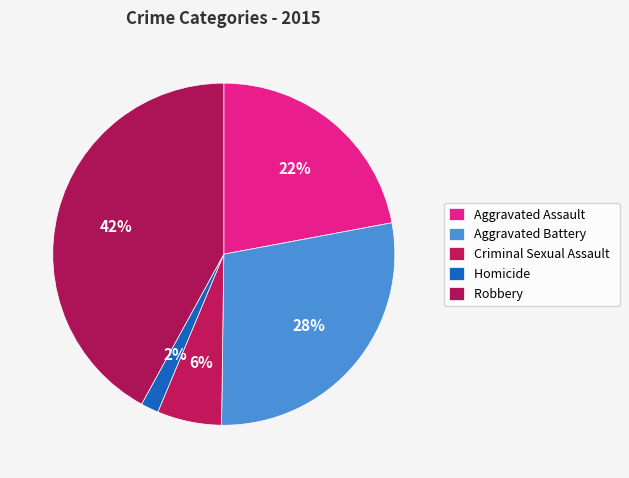

True or false: Aggravated Battery accounts for 38% of the total.

False